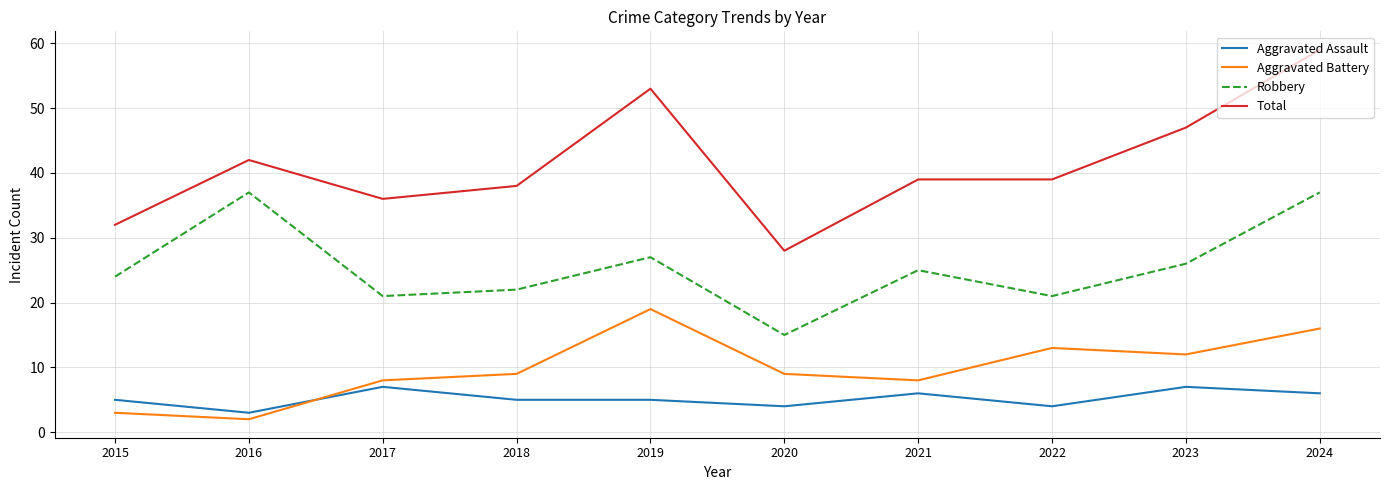

Is it true that Robbery equals 25 at 2021?

True